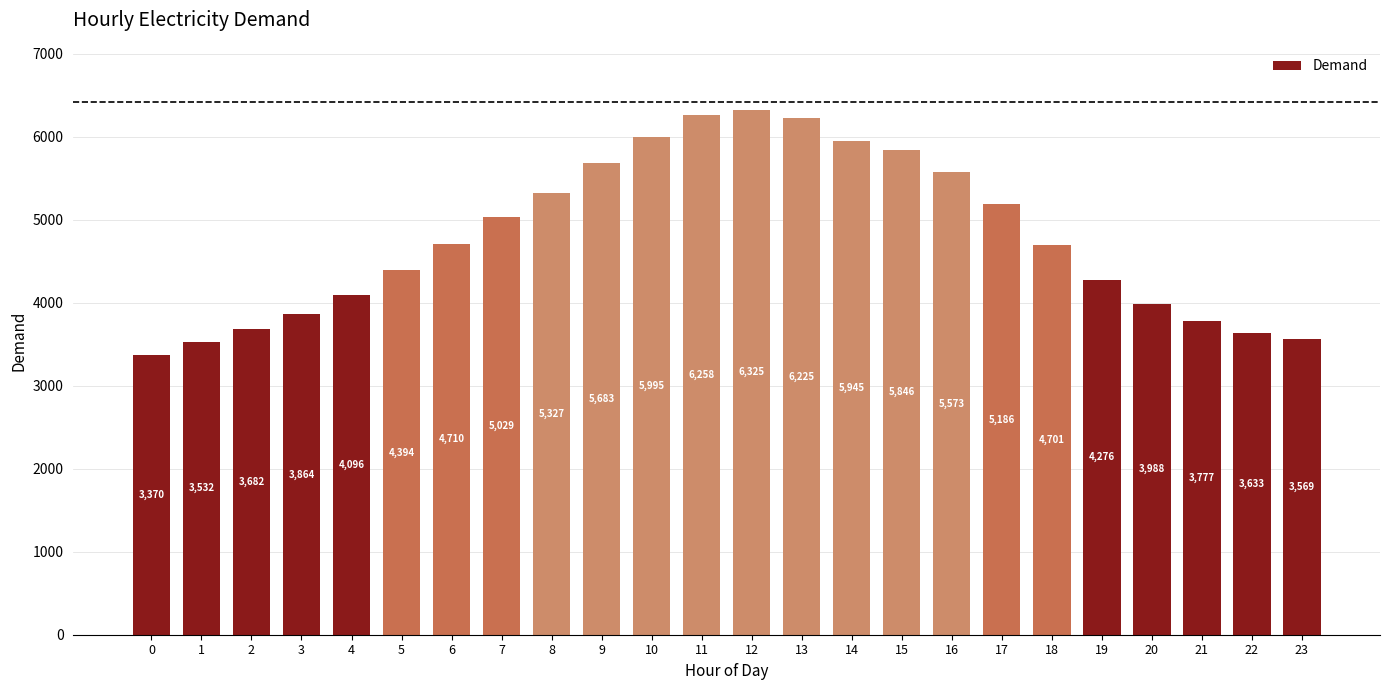

How many categories are shown in the chart?

24